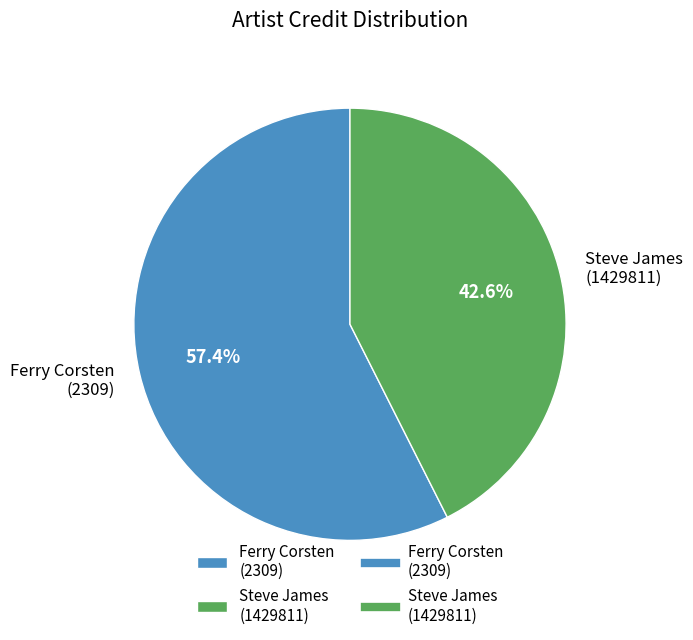

To the nearest percent, what portion does Ferry Corsten (2309) represent?

57%